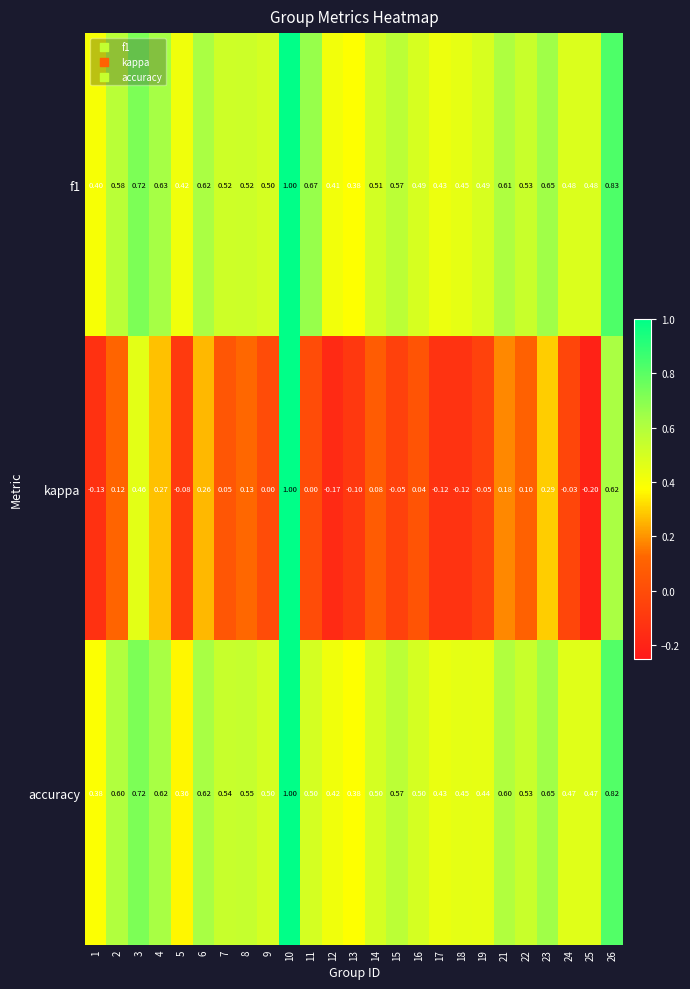

Which series changed the most between 9 and 16?

kappa